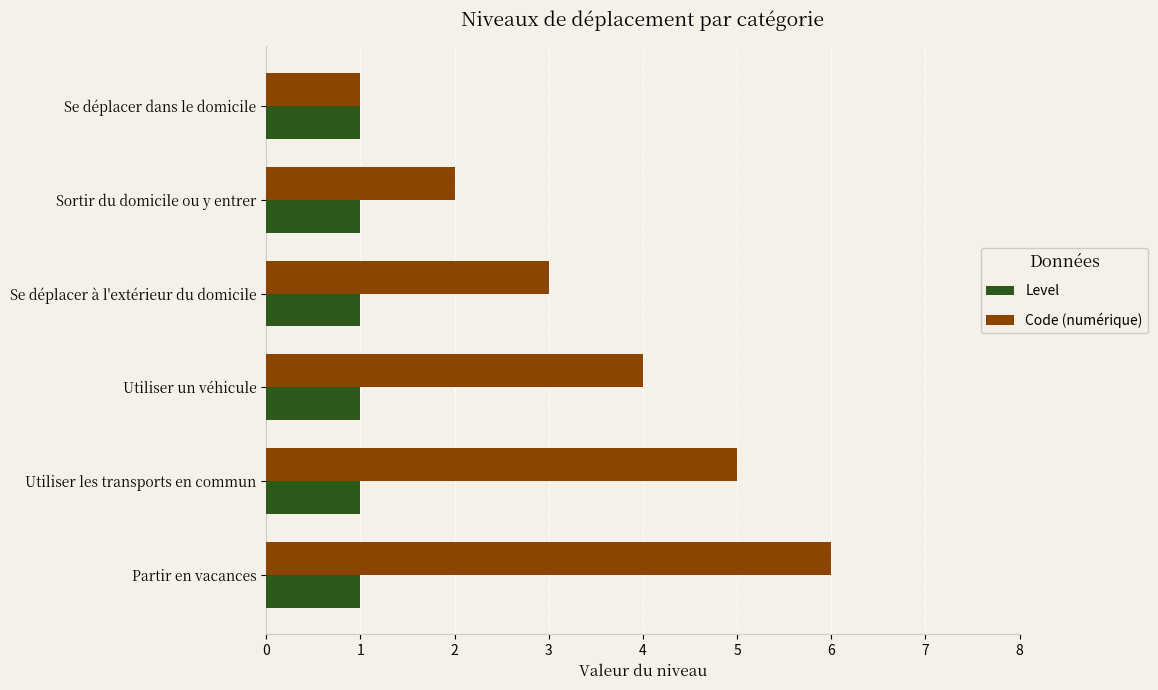

Rank the series by their maximum value, from highest to lowest.

Code (numérique), Level